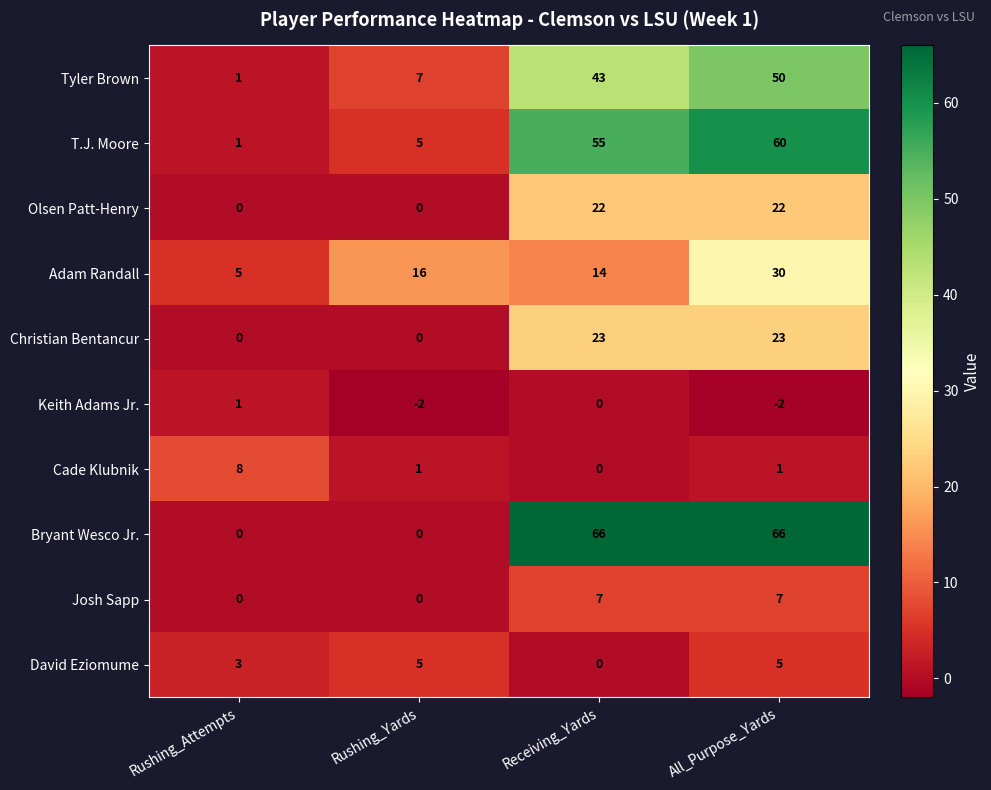

What is the difference between the maximum and second lowest values in the T.J. Moore series?

55